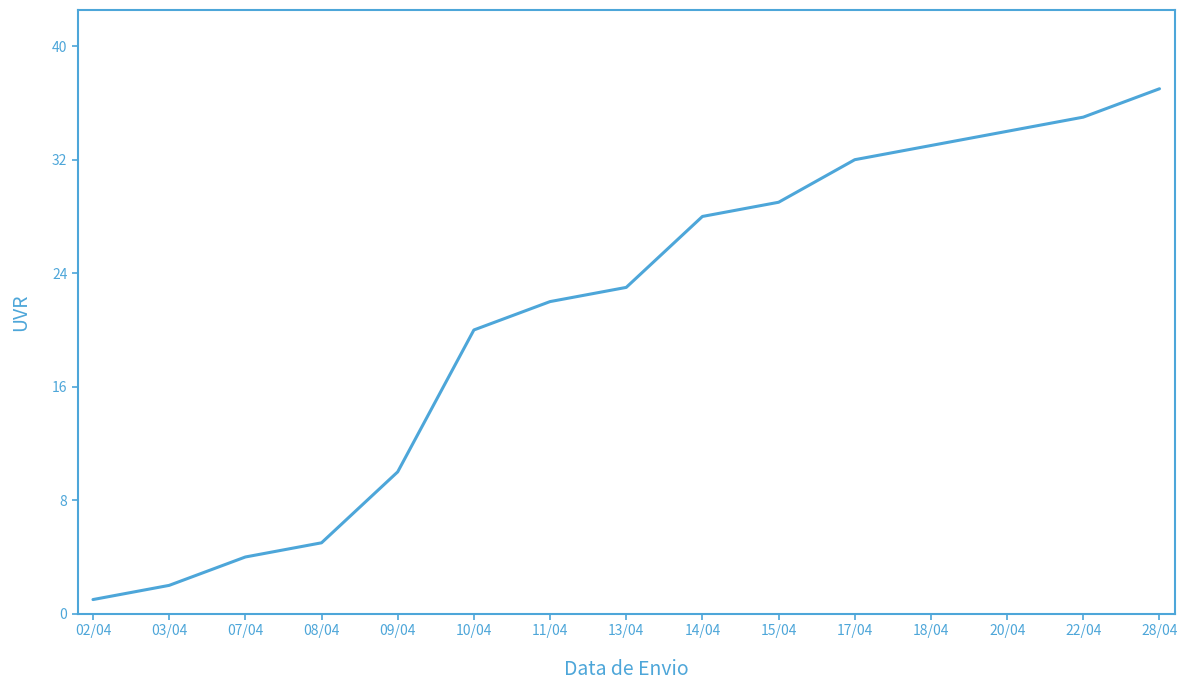

What is the change in value from 07/04 to 20/04?

+30